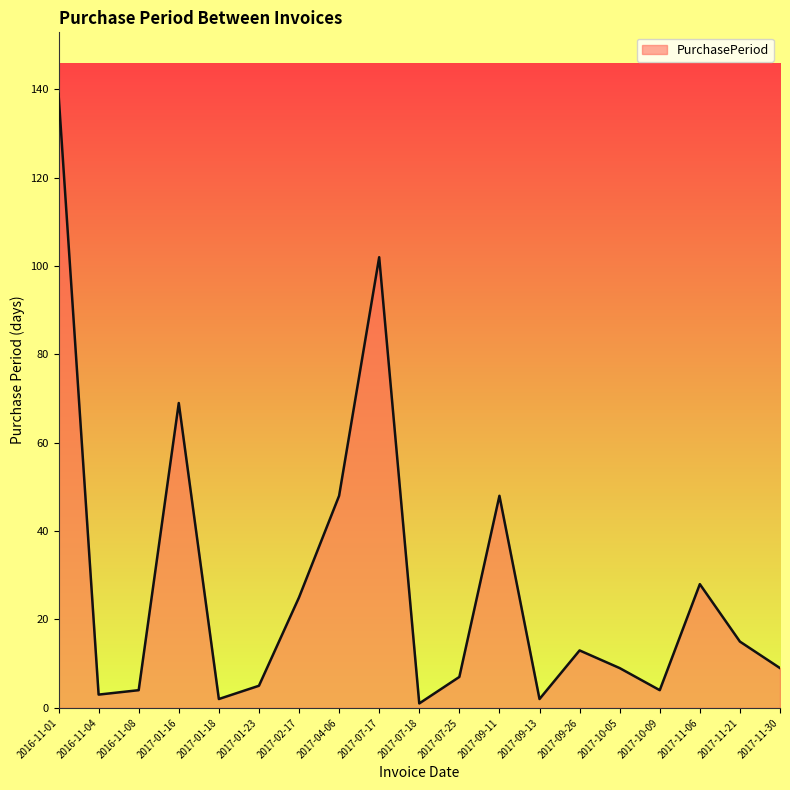

True or false: the data shows 19 at 2017-09-26.

False